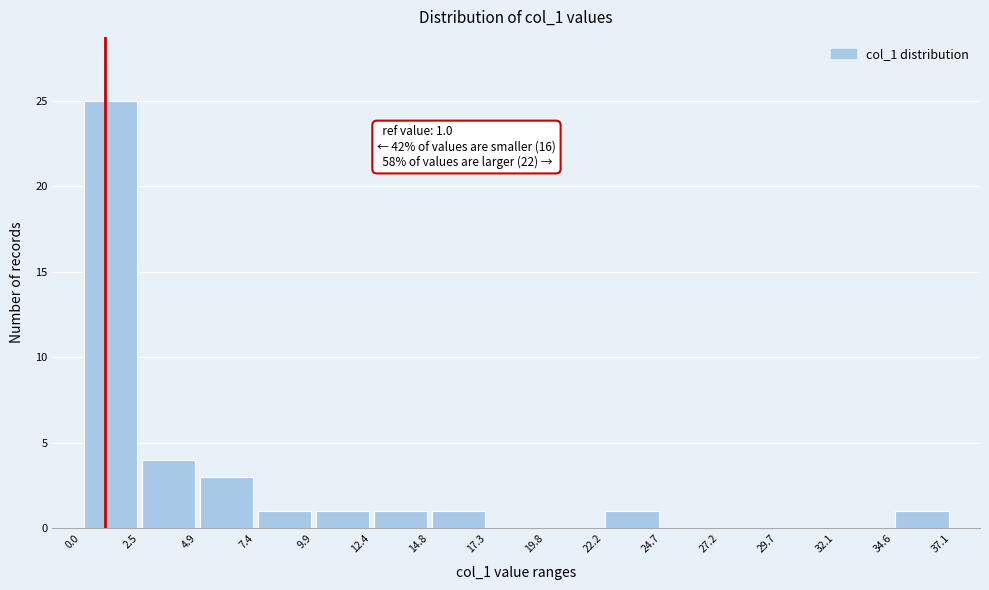

Which range on the x-axis has the tallest bar?

0.0 to 2.5